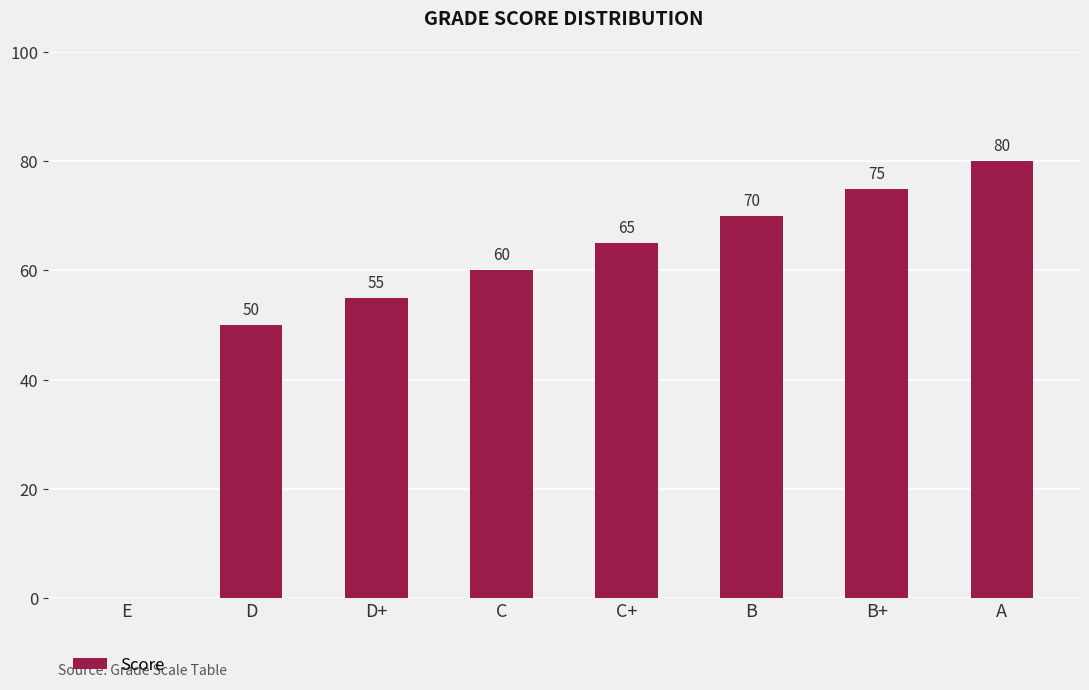

How many series are shown in this chart?

1